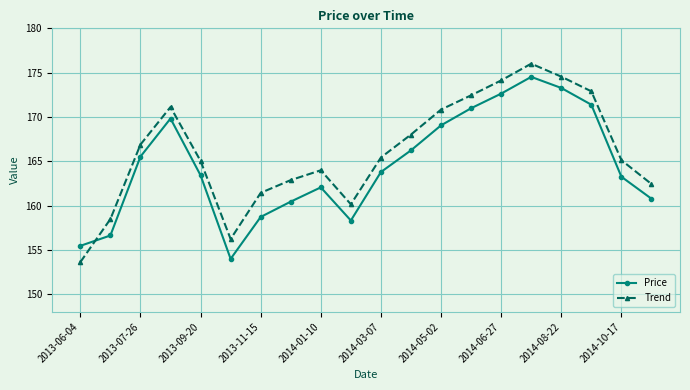

Which series has the largest range (max minus min)?

Trend